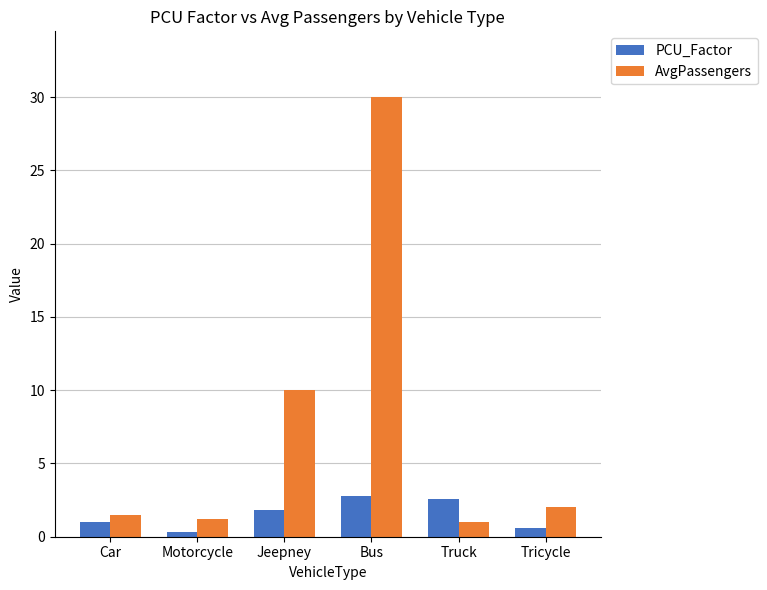

Rank the series by their maximum value, from highest to lowest.

AvgPassengers, PCU_Factor